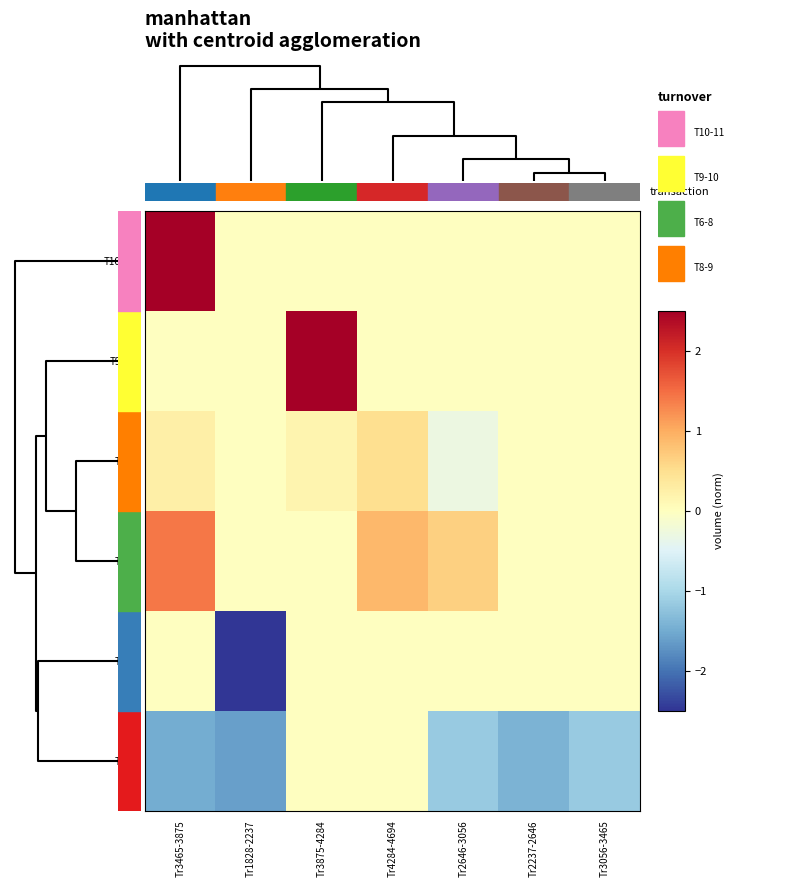

Reading left to right, extract all data points from this chart.

T10-11: Tr3465-3875=3.7	Tr1828-2237=-0.0	Tr3875-4284=-0.0	Tr4284-4694=-0.0	Tr2646-3056=-0.0	Tr2237-2646=-0.0	Tr3056-3465=-0.0
T9-10: Tr3465-3875=-0.0	Tr1828-2237=-0.0	Tr3875-4284=2.5	Tr4284-4694=-0.0	Tr2646-3056=-0.0	Tr2237-2646=-0.0	Tr3056-3465=-0.0
T6-8: Tr3465-3875=0.2	Tr1828-2237=-0.0	Tr3875-4284=0.2	Tr4284-4694=0.5	Tr2646-3056=-0.3	Tr2237-2646=-0.0	Tr3056-3465=-0.0
T8-9: Tr3465-3875=1.4	Tr1828-2237=-0.0	Tr3875-4284=-0.0	Tr4284-4694=0.9	Tr2646-3056=0.7	Tr2237-2646=-0.0	Tr3056-3465=-0.0
T4-5: Tr3465-3875=-0.0	Tr1828-2237=-3.0	Tr3875-4284=-0.0	Tr4284-4694=-0.0	Tr2646-3056=-0.0	Tr2237-2646=-0.0	Tr3056-3465=-0.0
T5-6: Tr3465-3875=-1.5	Tr1828-2237=-1.6	Tr3875-4284=-0.0	Tr4284-4694=-0.0	Tr2646-3056=-1.2	Tr2237-2646=-1.4	Tr3056-3465=-1.2